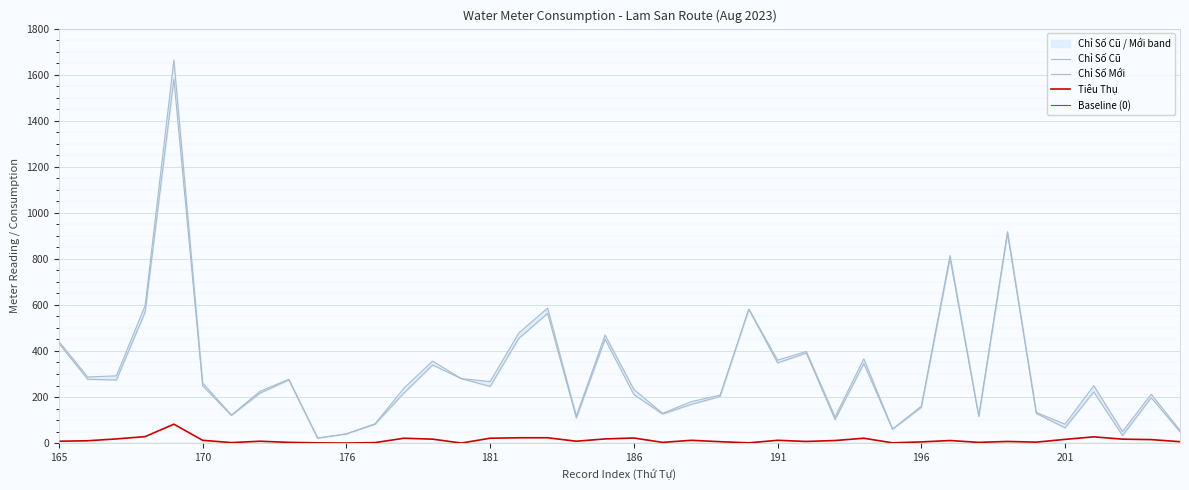

True or false: Tiêu Thụ and Chỉ Số Mới cross at least once.

False